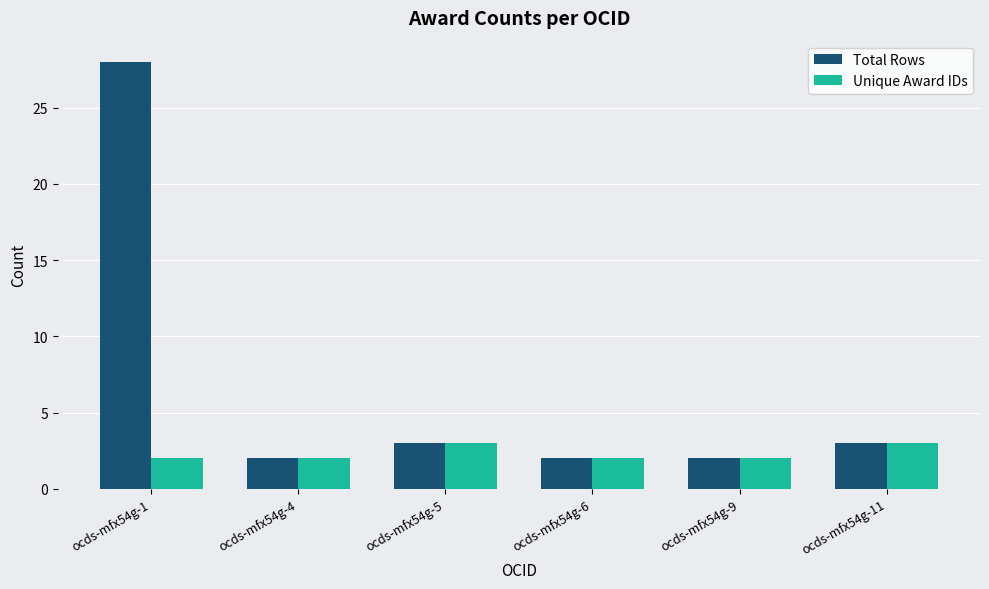

How many bars are there in total?

12